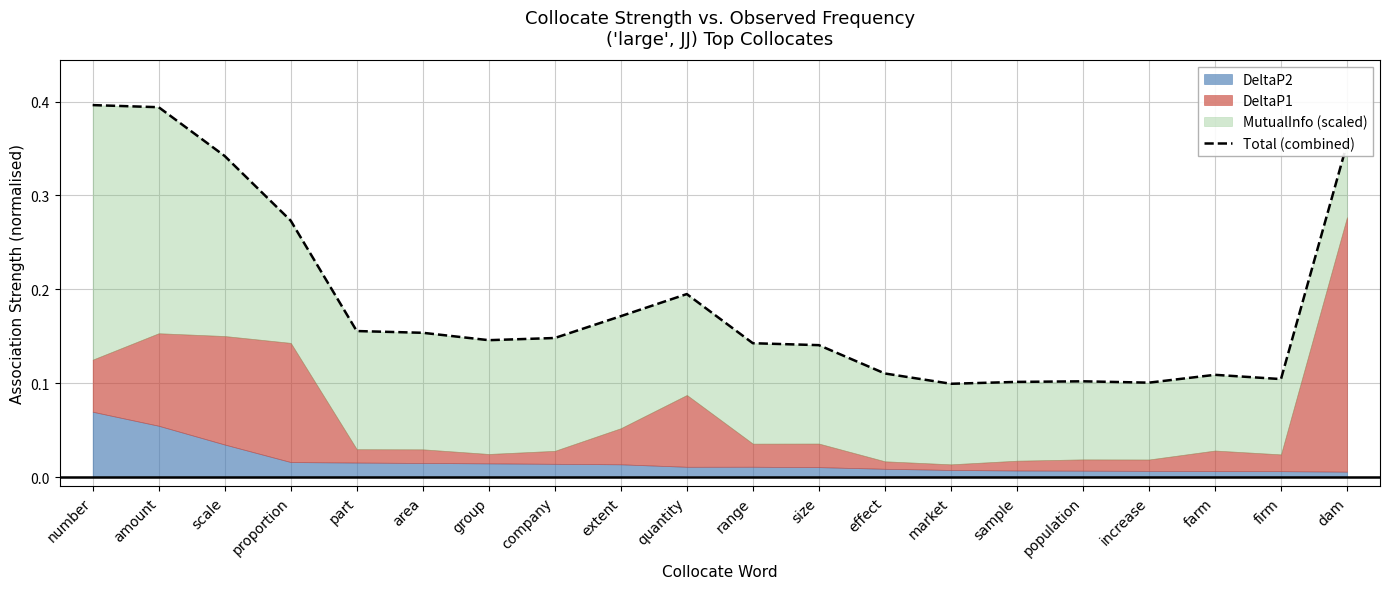

What is the label of the 2nd point from the right?

firm